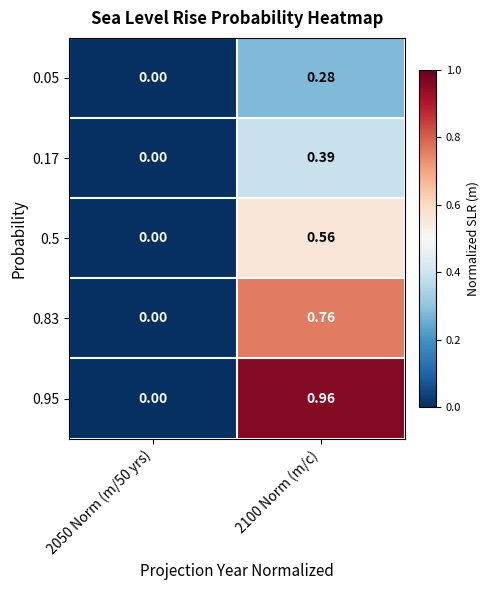

Is the value of 0.95 at 2050 Norm (m/50 yrs) greater than the value of 0.17 at 2100 Norm (m/c)?

No